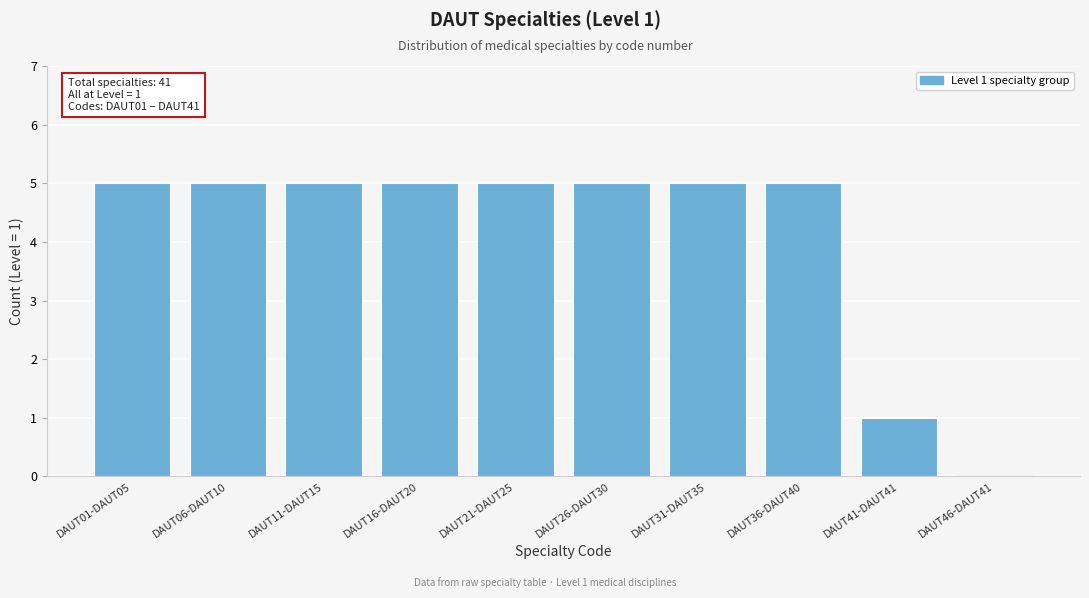

Reading left to right, transcribe all the data shown in this chart.

DAUT01-DAUT05=5	DAUT06-DAUT10=5	DAUT11-DAUT15=5	DAUT16-DAUT20=5	DAUT21-DAUT25=5	DAUT26-DAUT30=5	DAUT31-DAUT35=5	DAUT36-DAUT40=5	DAUT41-DAUT41=1	DAUT46-DAUT41=0